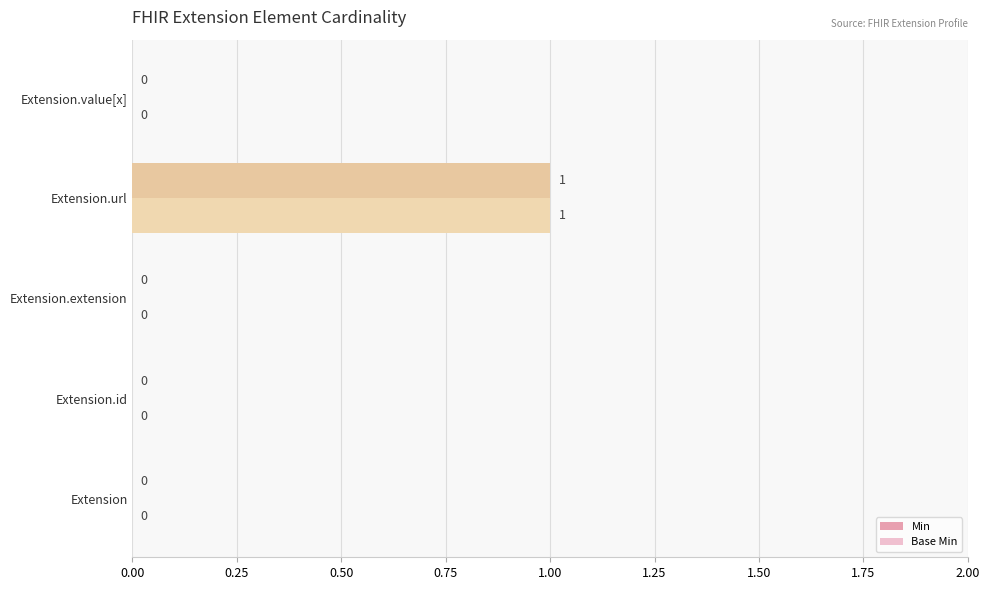

How many Min values are between 0 and 1?

5